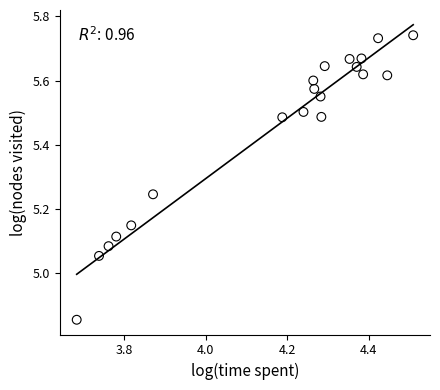

What is the range of Y values (max minus min)?

0.9